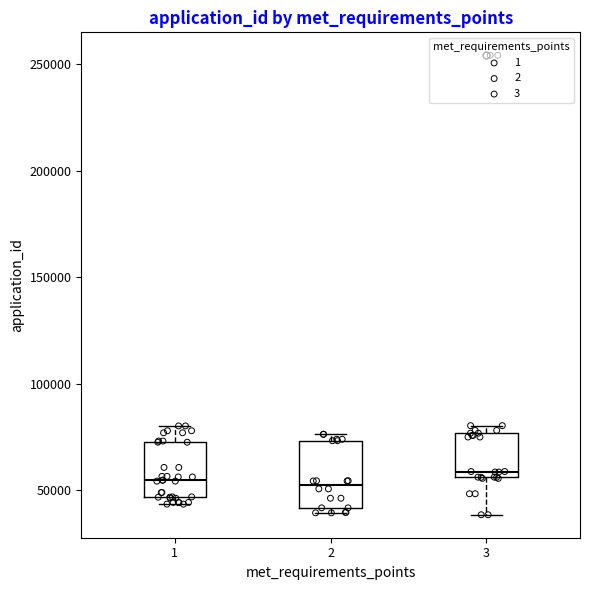

Where does the upper whisker of the box at x = 1 end on the y-axis? The values are not printed on the chart, so give them approximately, as read against the axis.

80000